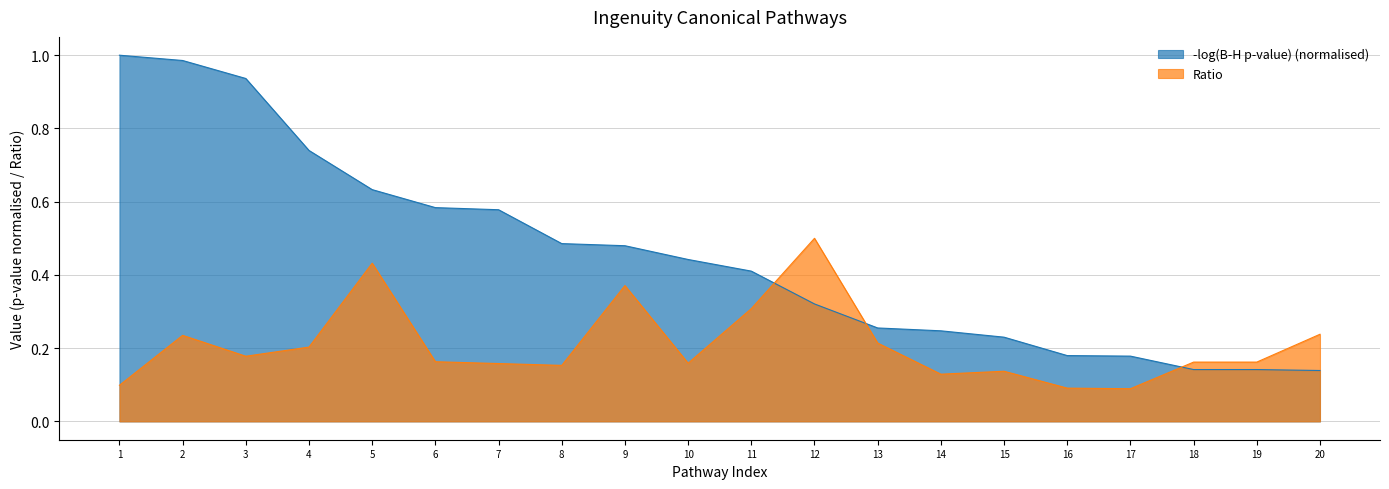

What is the value of the Ratio point at the 3rd from the left?

0.2